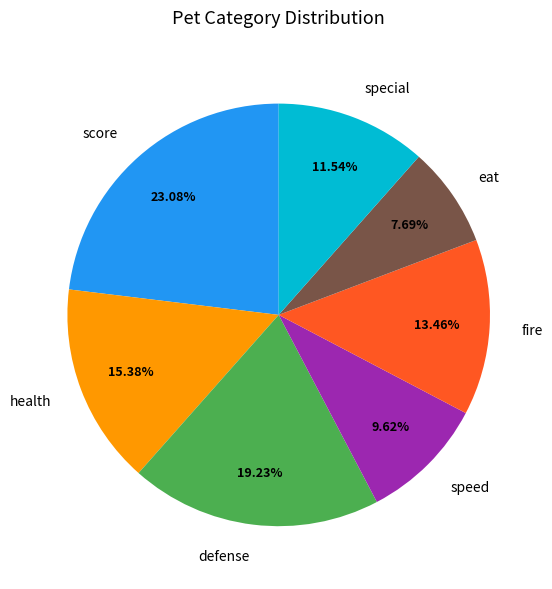

The defense slice represents 1% of the pie. True or false?

False